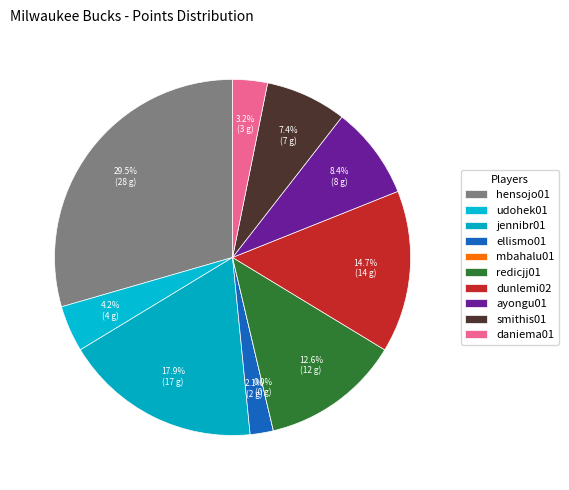

Rank the categories by value from lowest to highest.

mbahalu01, ellismo01, daniema01, udohek01, smithis01, ayongu01, redicjj01, dunlemi02, jennibr01, hensojo01